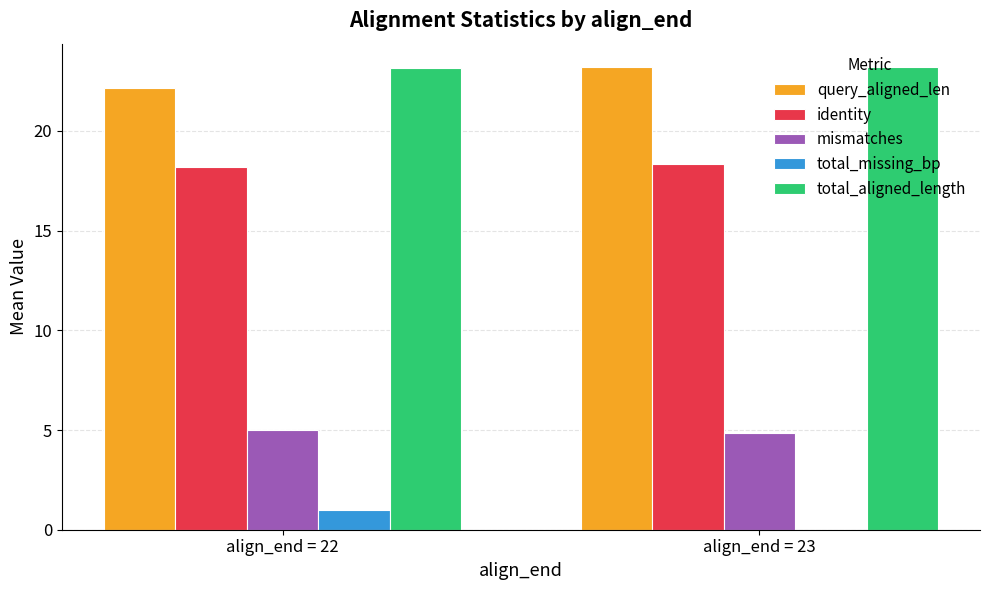

The total_aligned_length series shows 30.6 at align_end = 22. True or false?

False